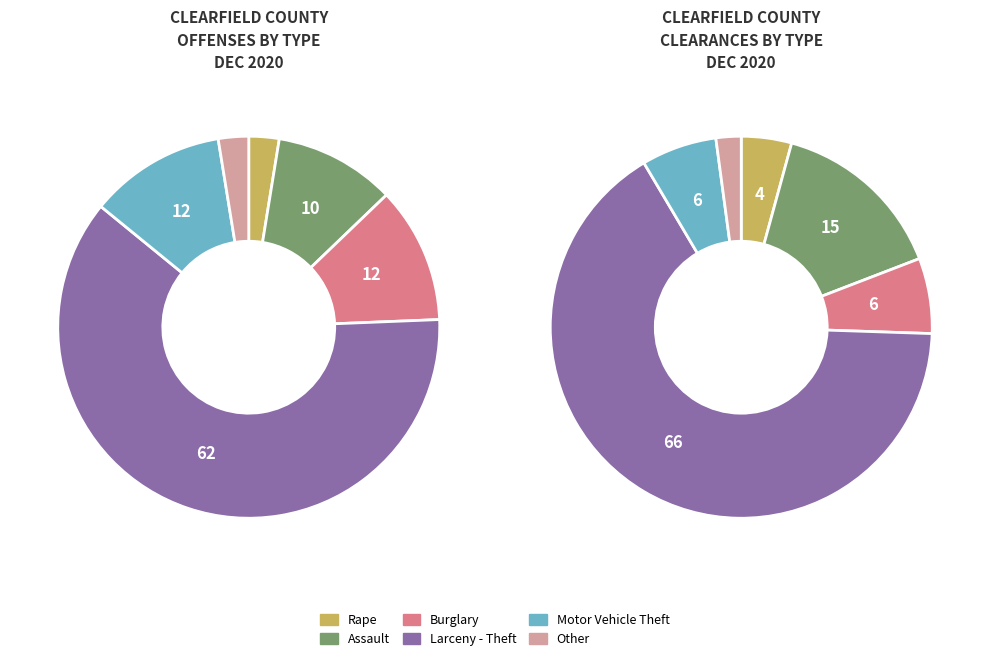

Count the number of slices in the pie.

6